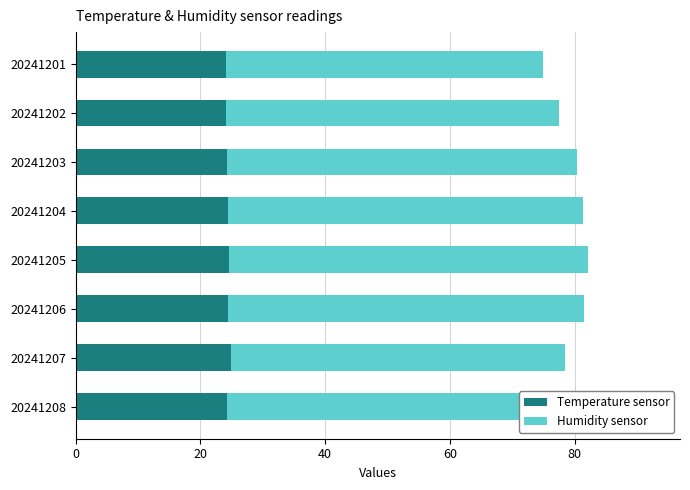

Which series has the largest total across all categories?

Humidity sensor